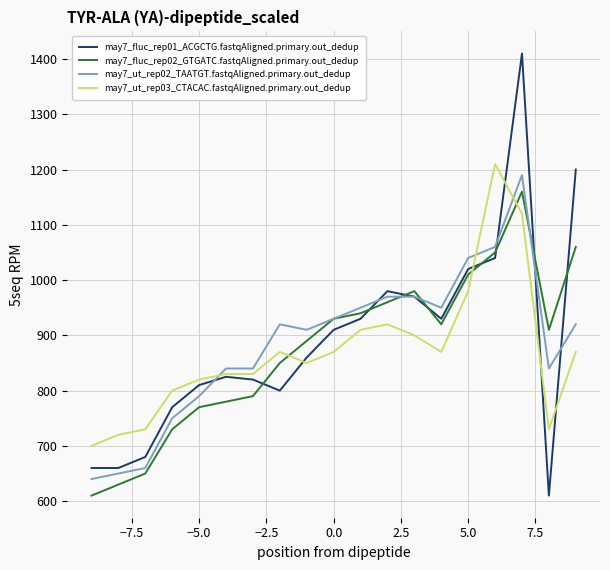

How many interior local valleys does the may7_fluc_rep02_GTGATC.fastqAligned.primary.out_dedup series have?

2